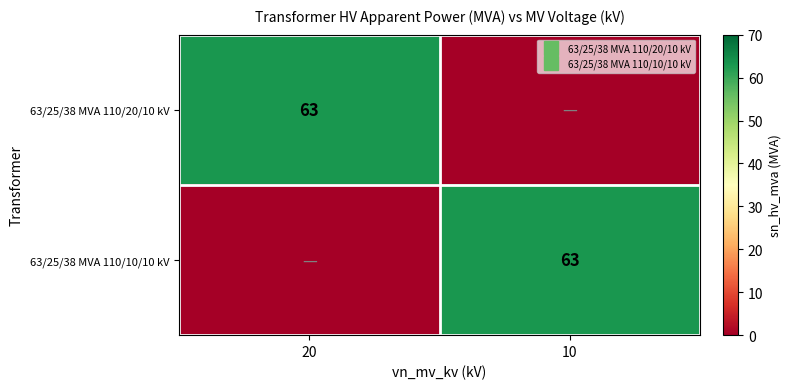

What is the total value across all series at 20?

63